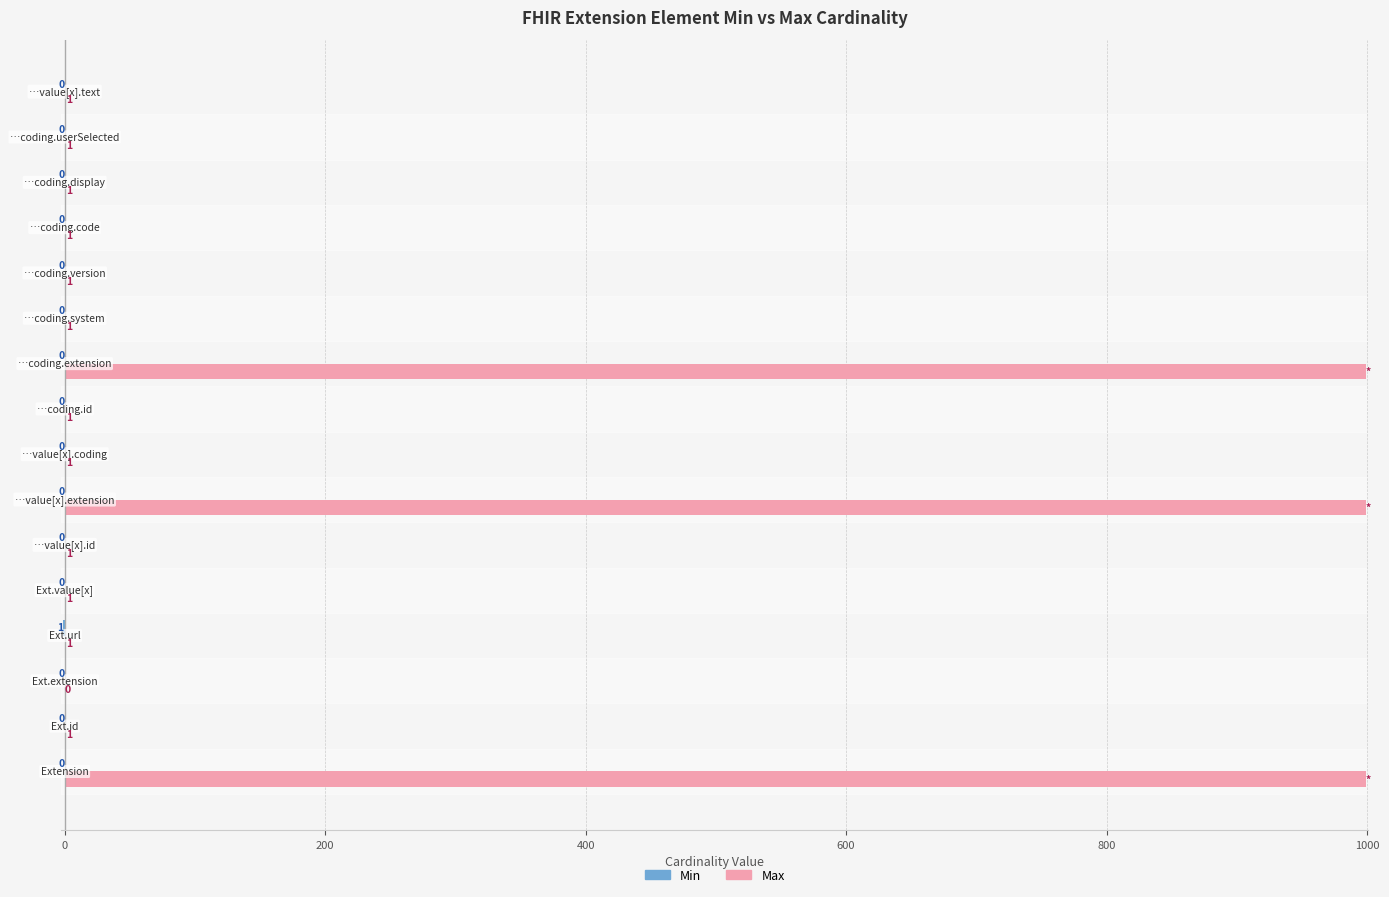

What is the sum of all Max values?

3009